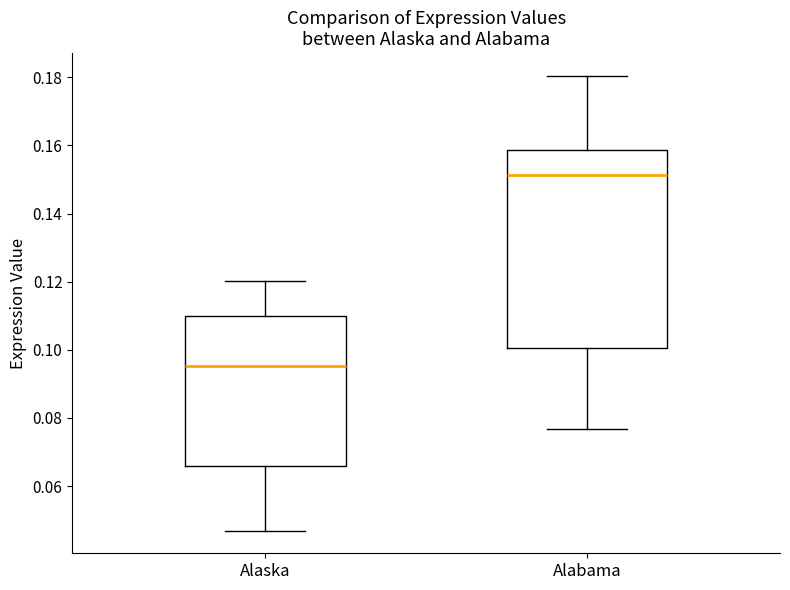

Reading left to right, transcribe this box plot: for each box, give where its median line is, the range the box spans, and where its two whiskers end, as read against the y-axis. The values are not printed on the chart, so give them approximately, as read against the axis.

Alaska: median 0.096, box 0.066 to 0.110, whiskers 0.046 to 0.120
Alabama: median 0.152, box 0.100 to 0.158, whiskers 0.076 to 0.180